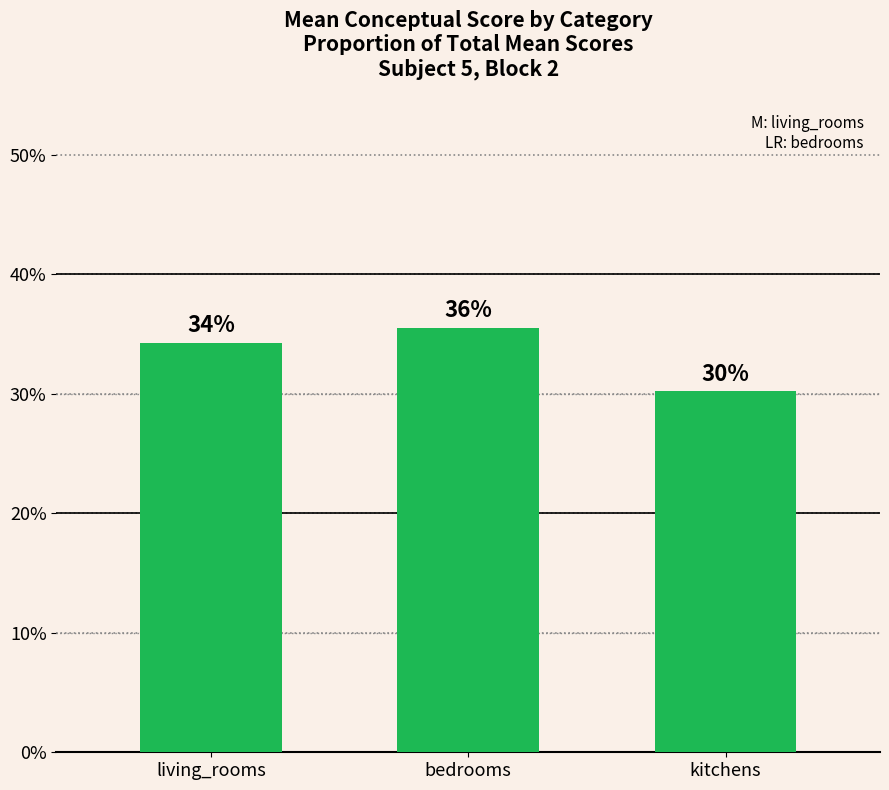

Are the bars horizontal?

No